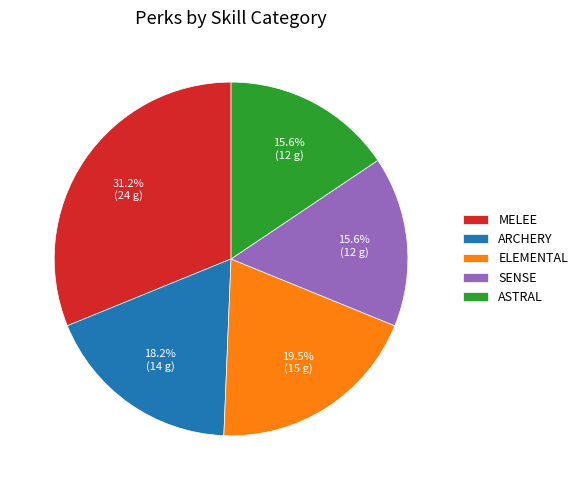

Is the sum of ELEMENTAL and ASTRAL greater than half?

No